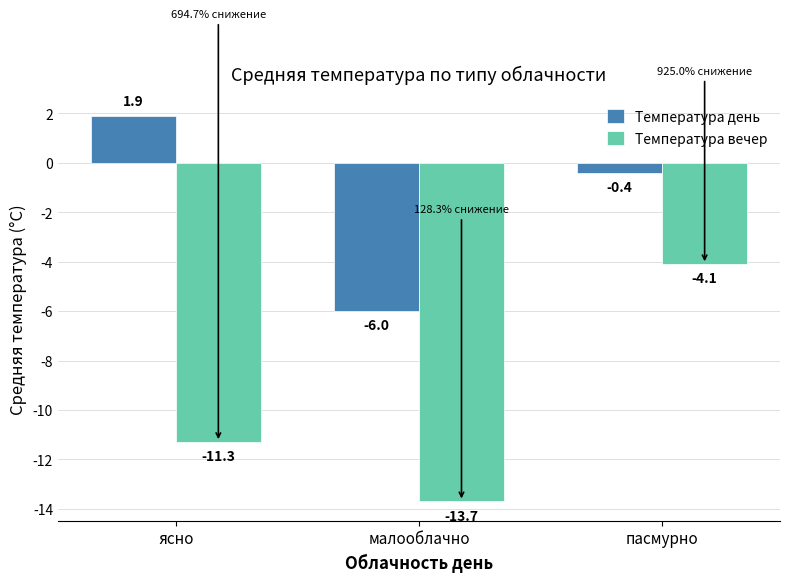

Reading right to left, what are all the values shown in this chart?

Температура день: -0.4	-6.0	1.9
Температура вечер: -4.1	-13.7	-11.3